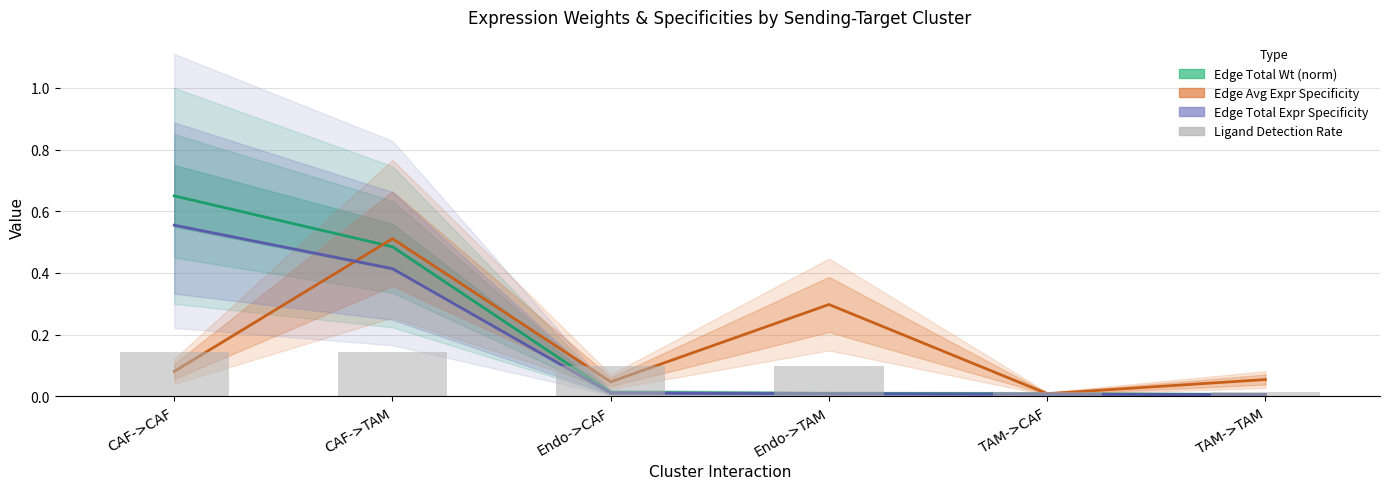

What are all the series names shown in the legend?

Edge Total Wt (norm), Edge Avg Expr Specificity, Edge Total Expr Specificity, Ligand Detection Rate